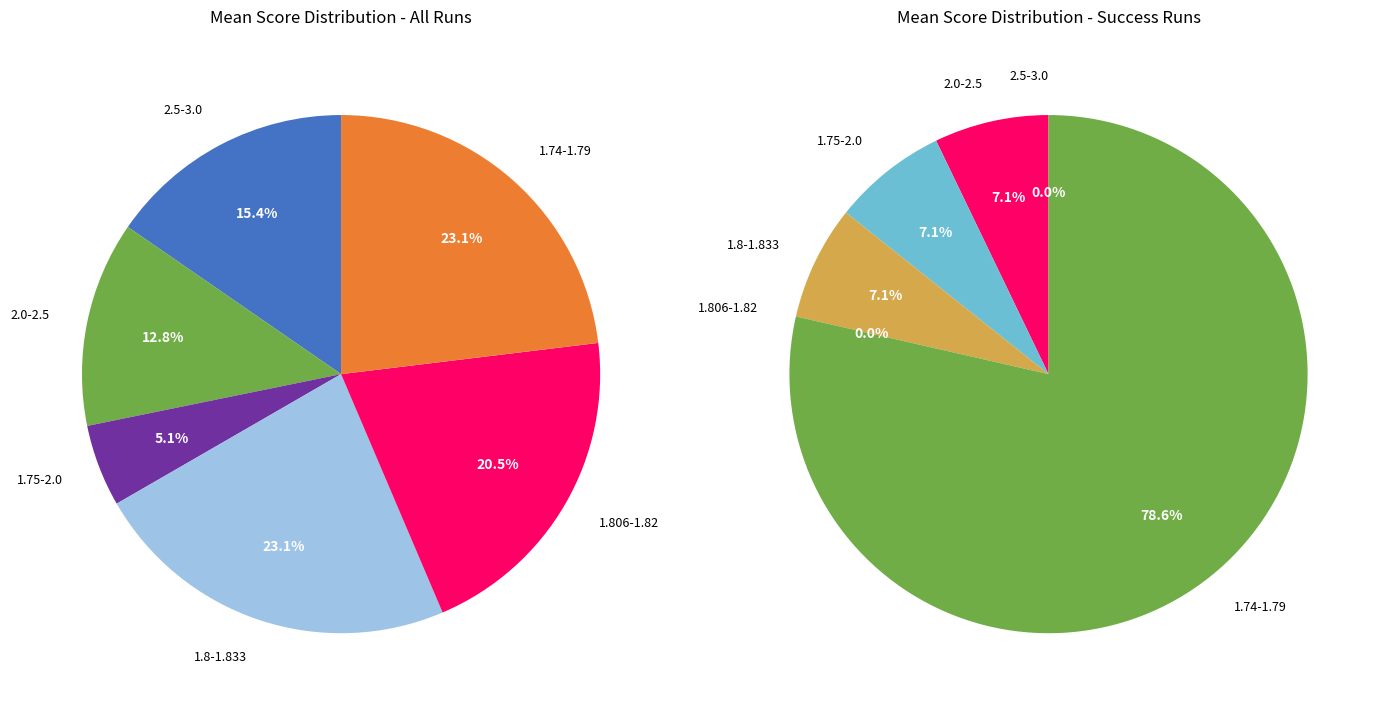

The success=1 slice represents 29% of the pie. True or false?

False